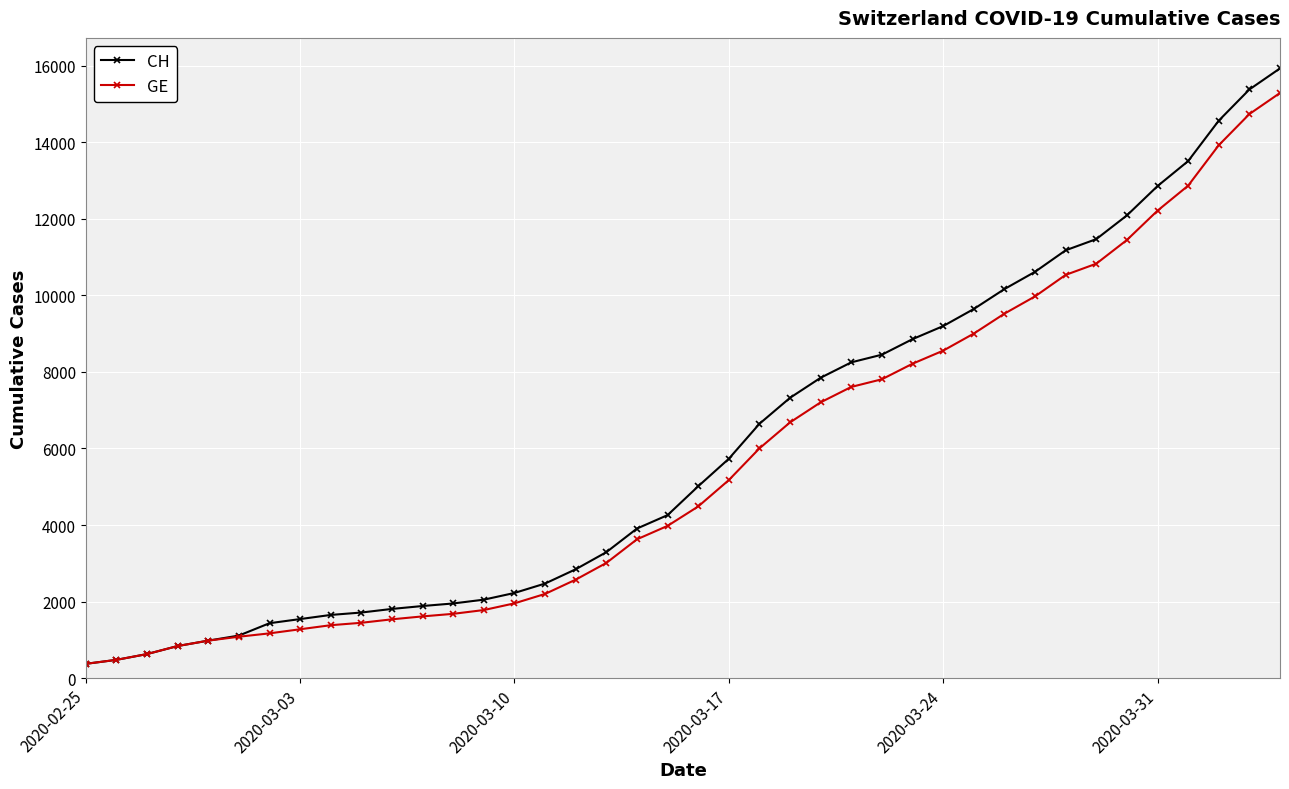

What is the value of the GE point at the 39th from the left?

14733